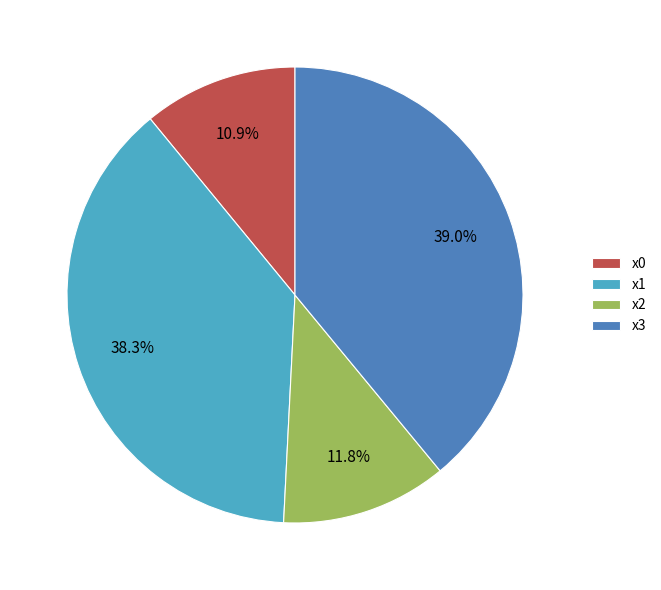

How many segments does this pie chart have?

4